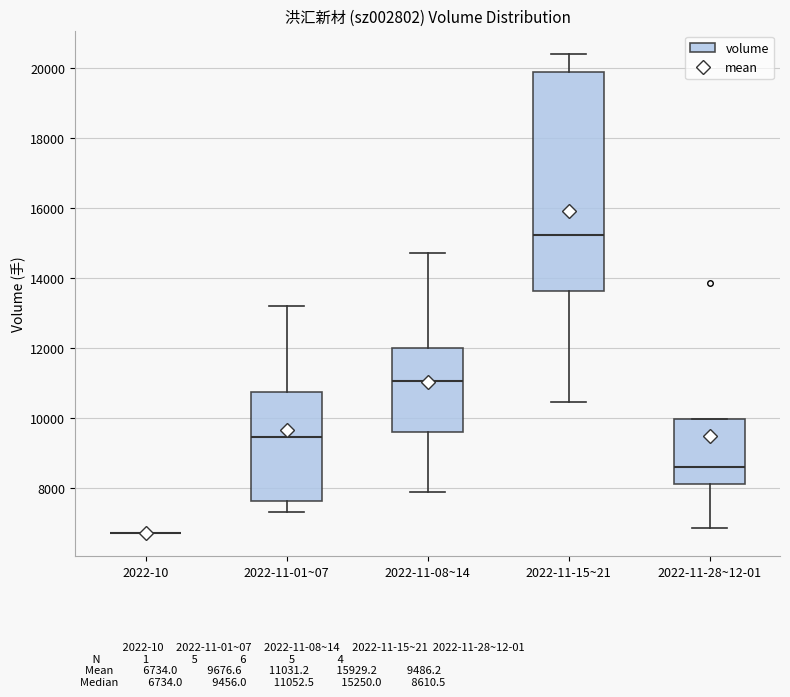

Reading left to right, transcribe this box plot: for each box, give where its median line is, the range the box spans, and where its two whiskers end, as read against the y-axis. The values are not printed on the chart, so give them approximately, as read against the axis.

2022-10: box collapsed to a line at 6800, whiskers 6800 to 6800
2022-11-01~07: median 9400, box 7600 to 10800, whiskers 7400 to 13200
2022-11-08~14: median 11000, box 9600 to 12000, whiskers 8000 to 14800
2022-11-15~21: median 15200, box 13600 to 19800, whiskers 10400 to 20400
2022-11-28~12-01: median 8600, box 8200 to 10000, whiskers 6800 to 10000